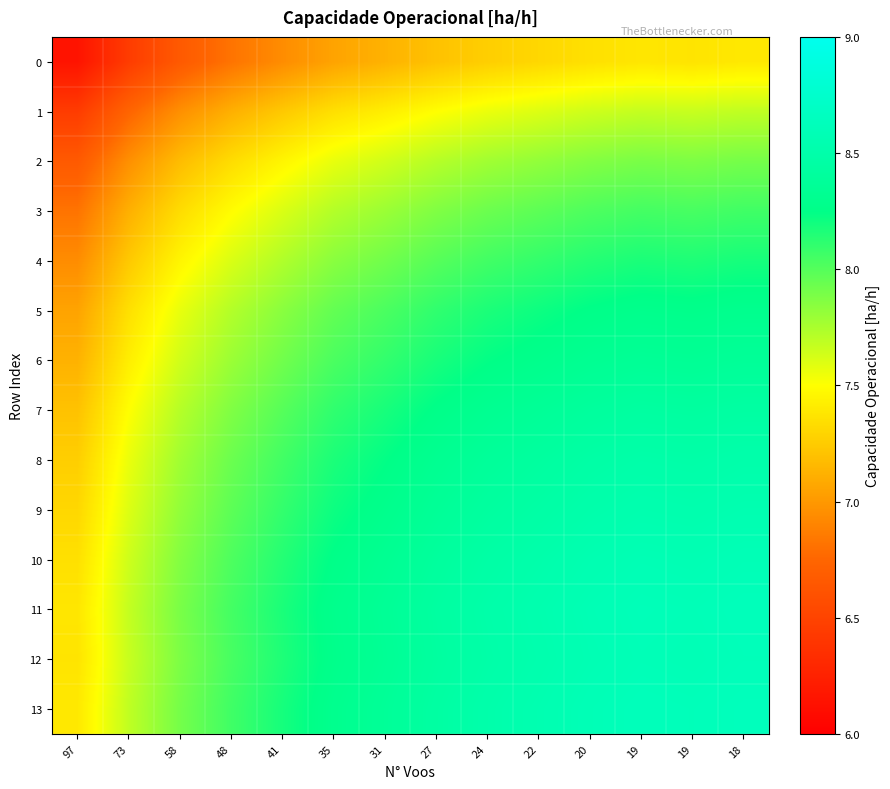

Count the number of categories in the chart.

14